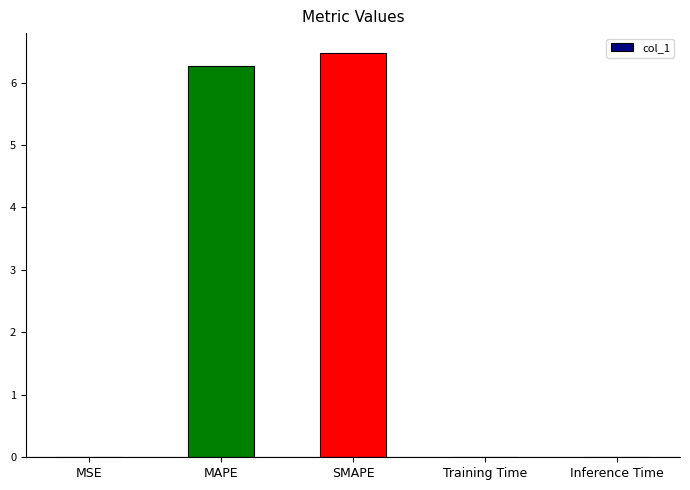

Which label corresponds to the largest value in the chart?

SMAPE